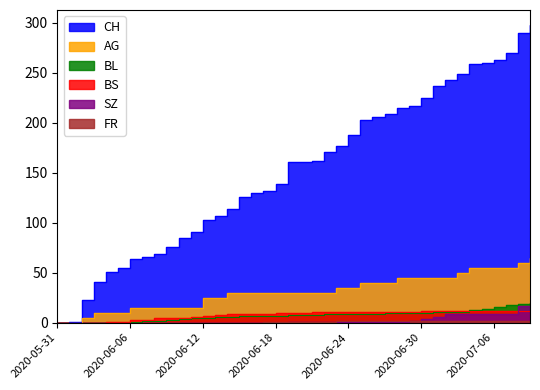

List the series in order of their peak value, highest first.

CH, AG, BL, SZ, BS, FR